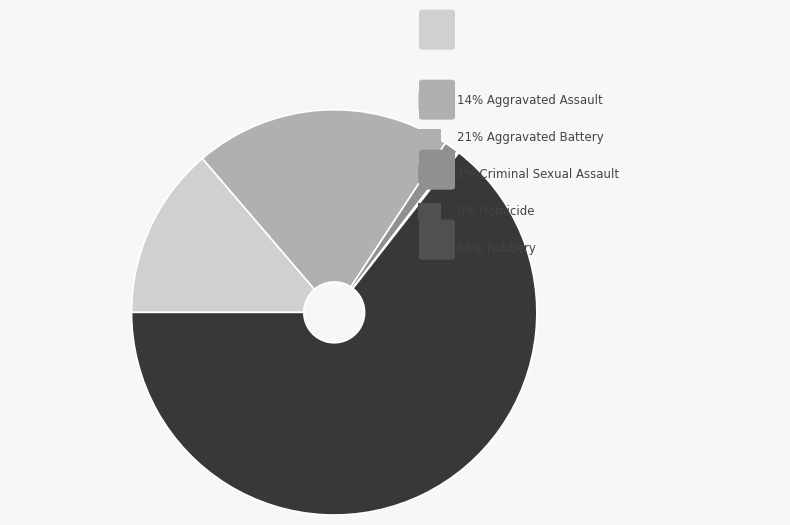

Combined, what portion of the pie is Aggravated Battery and Criminal Sexual Assault?

21.7%